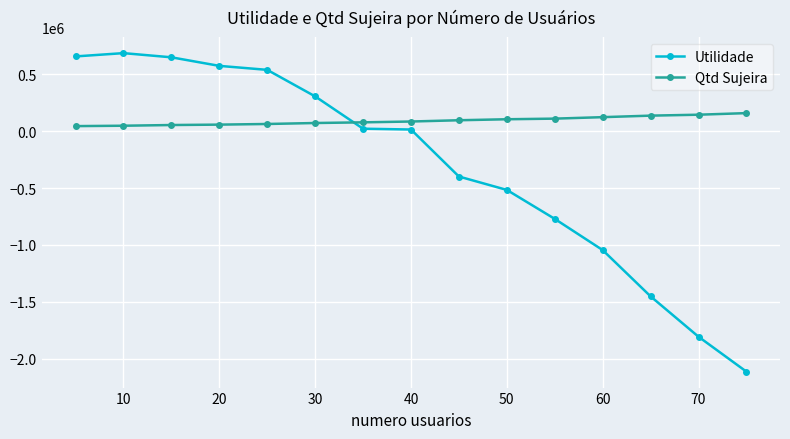

What is the minimum value shown in the chart?

-2114572